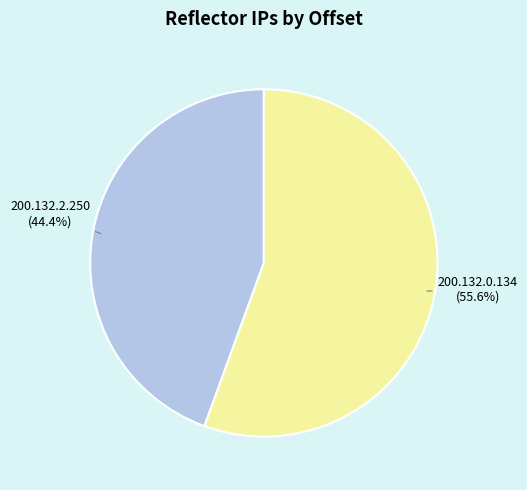

Which slice represents more than half of the pie?

200.132.0.134